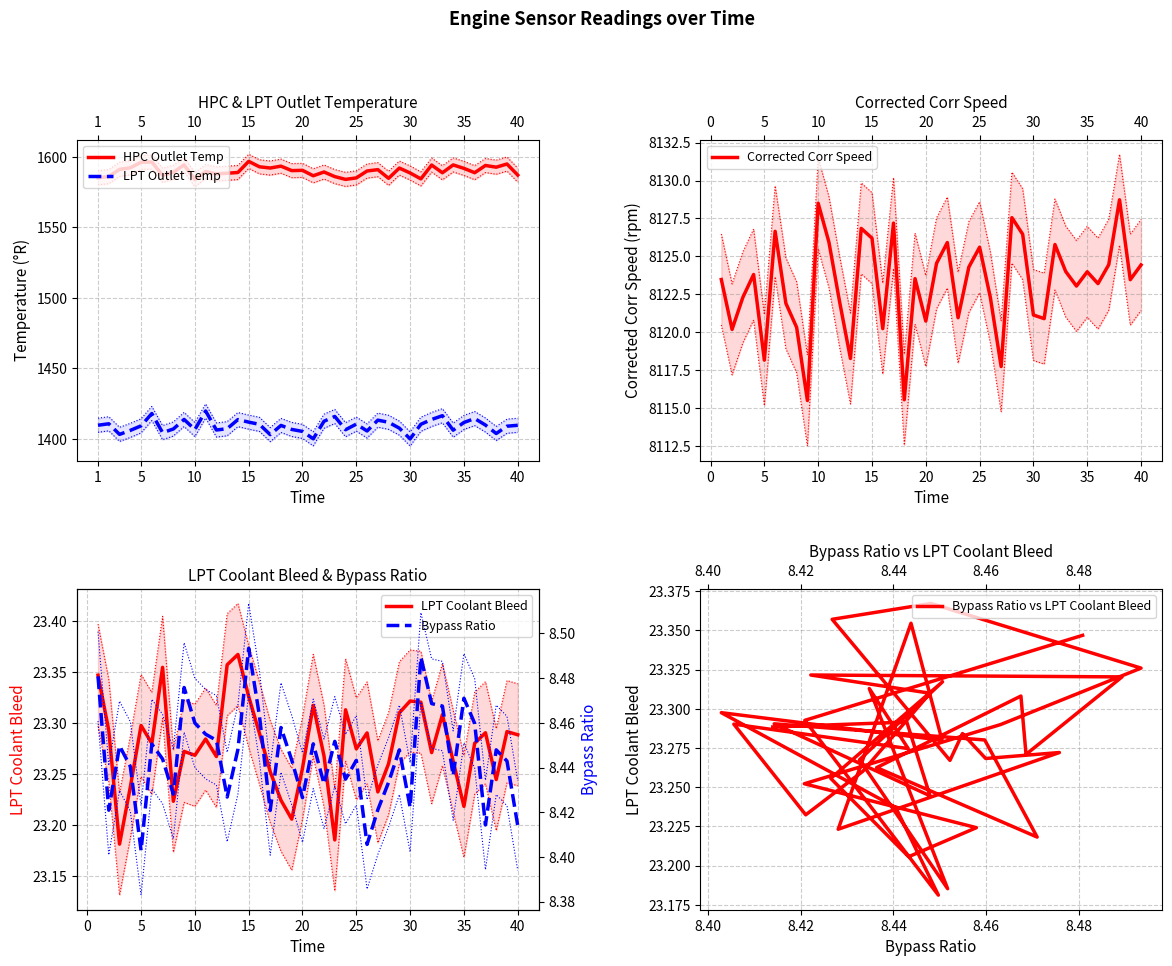

What is the sum of all HPC Outlet Temp values?

63599.0